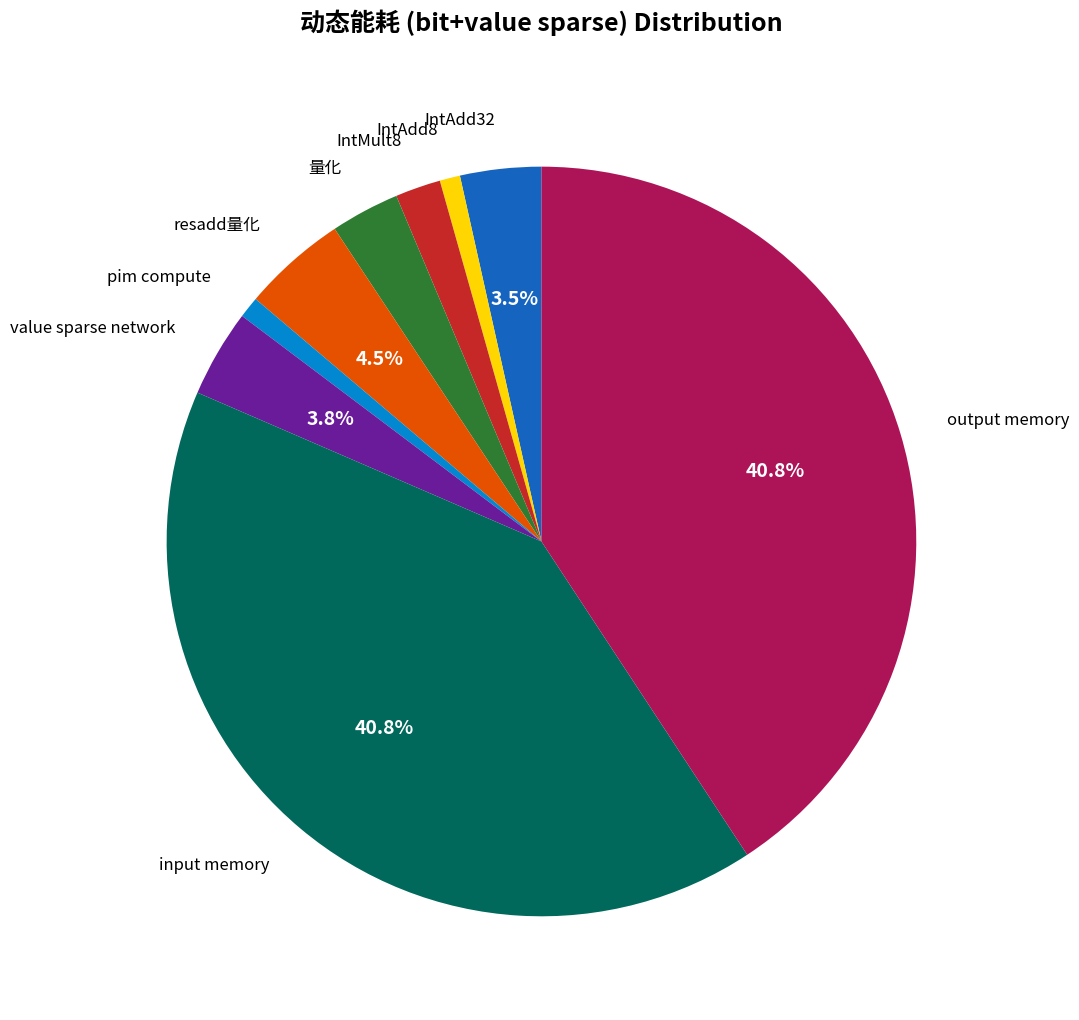

To the nearest percent, what is the average slice percentage?

11%